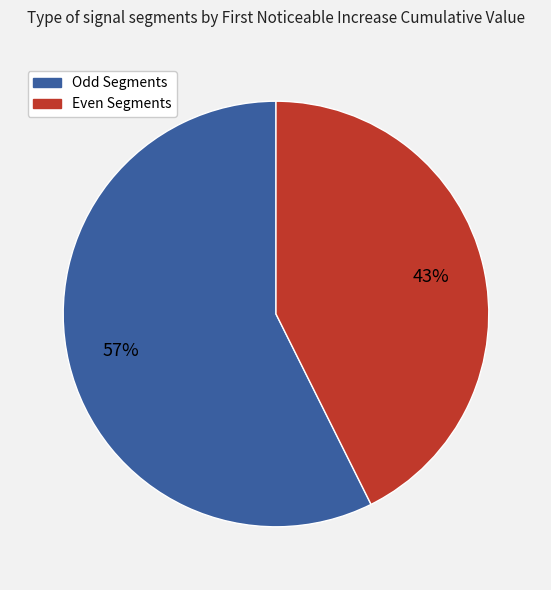

To the nearest percent, what is the average slice percentage?

50%